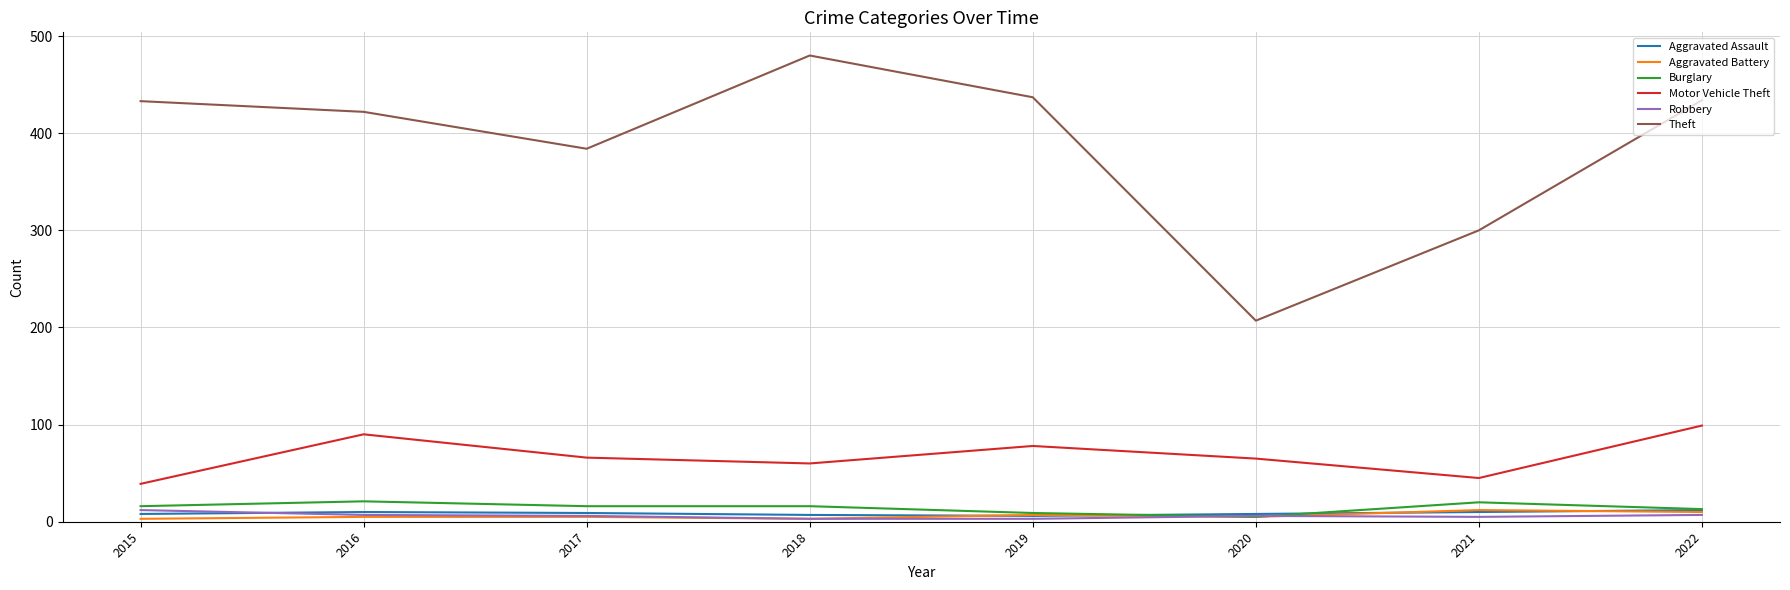

What is the minimum value shown in the chart?

3